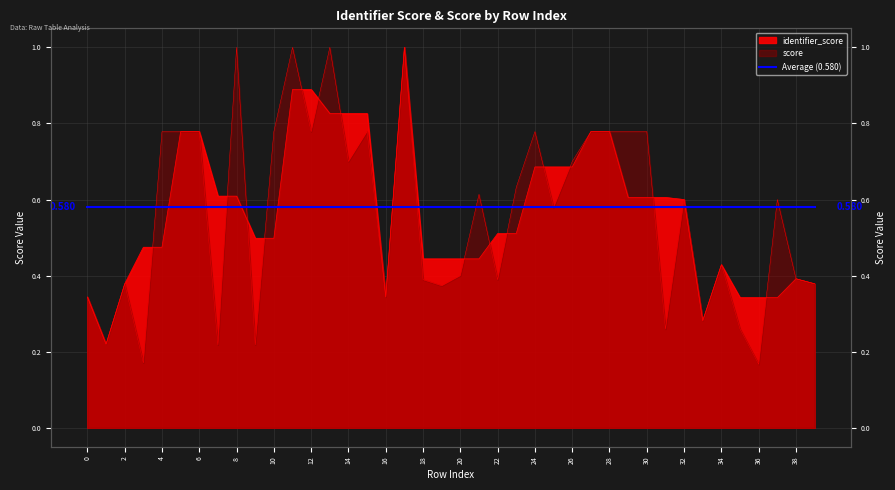

Reading left to right, what are all the values shown in this chart?

identifier_score: 0.3	0.2	0.4	0.5	0.5	0.8	0.8	0.6	0.6	0.5	0.5	0.9	0.9	0.8	0.8	0.8	0.3	1.0	0.4	0.4	0.4	0.4	0.5	0.5	0.7	0.7	0.7	0.8	0.8	0.6	0.6	0.6	0.6	0.3	0.4	0.3	0.3	0.3	0.4	0.4
score: 0.3	0.2	0.4	0.2	0.8	0.8	0.8	0.2	1.0	0.2	0.8	1.0	0.8	1.0	0.7	0.8	0.3	1.0	0.4	0.4	0.4	0.6	0.4	0.6	0.8	0.6	0.7	0.8	0.8	0.8	0.8	0.3	0.6	0.3	0.4	0.3	0.2	0.6	0.4	0.4